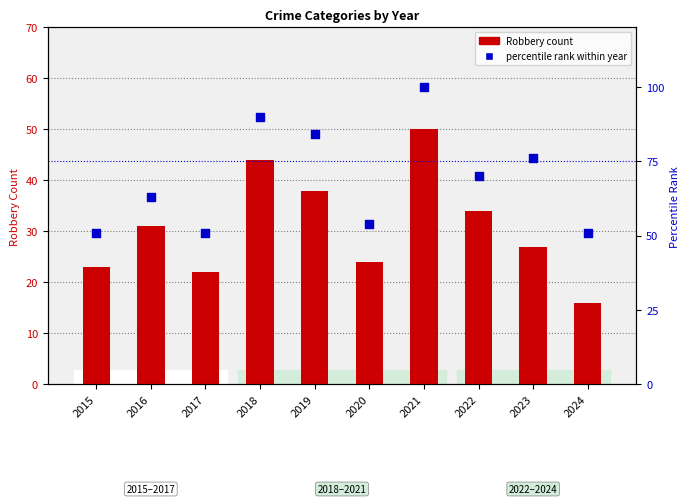

Is the value of Robbery count at 2022 greater than the value of percentile rank within year at 2018?

No